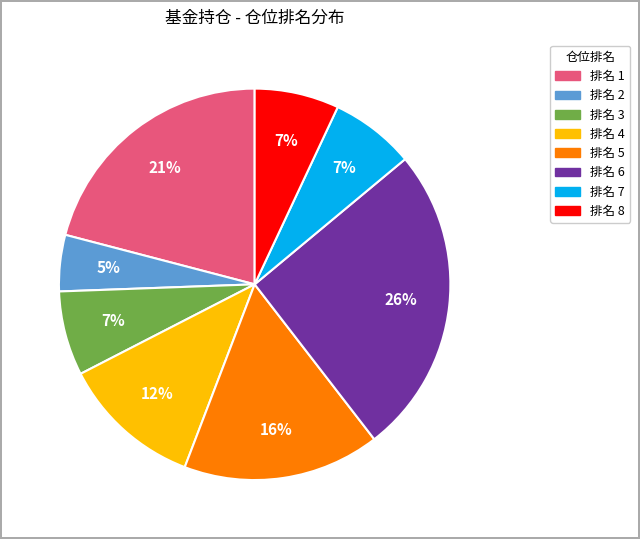

Does any single category account for the majority?

No